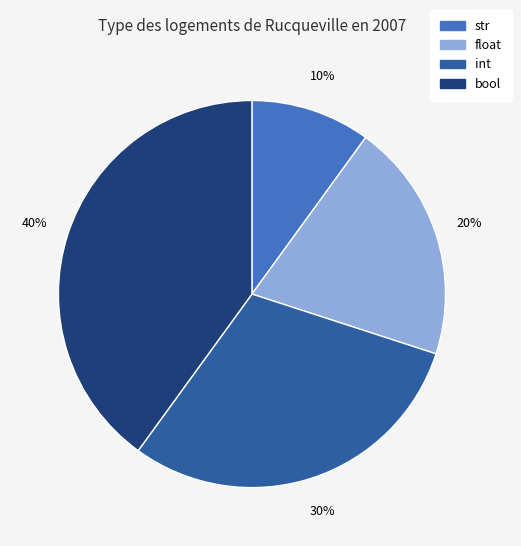

Count the number of slices in the pie.

4